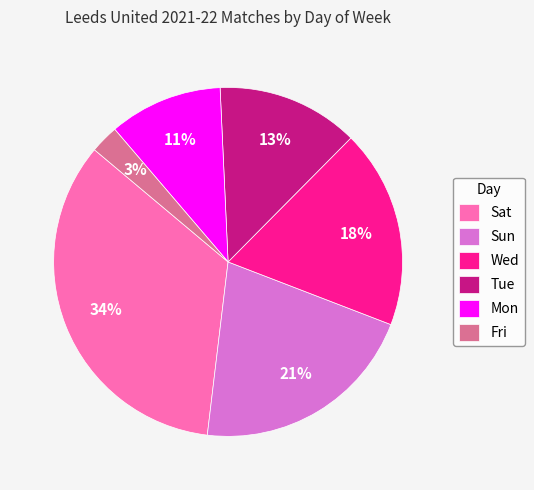

What is the largest slice in the pie chart?

Sat